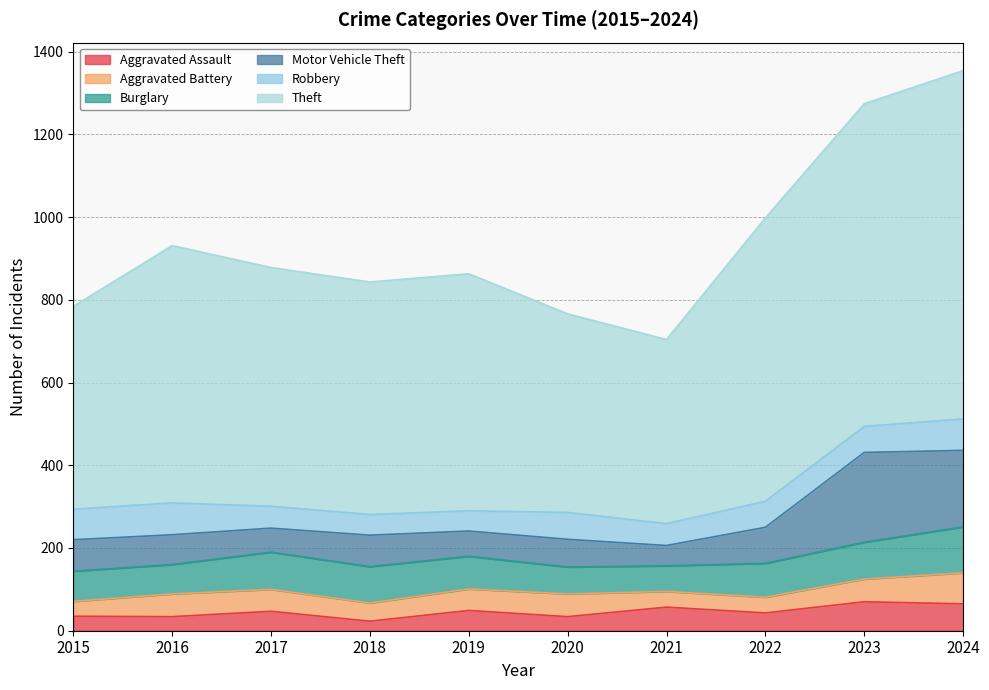

Does the chart have visible grid lines?

Yes